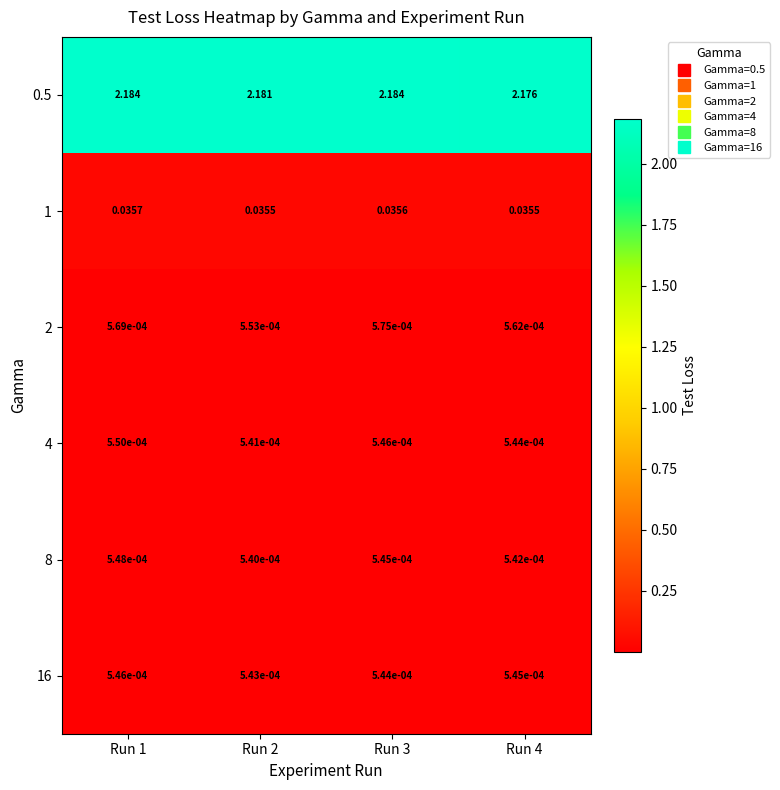

List the series in order of their peak value, highest first.

0.5, 1, 2, 4, 8, 16